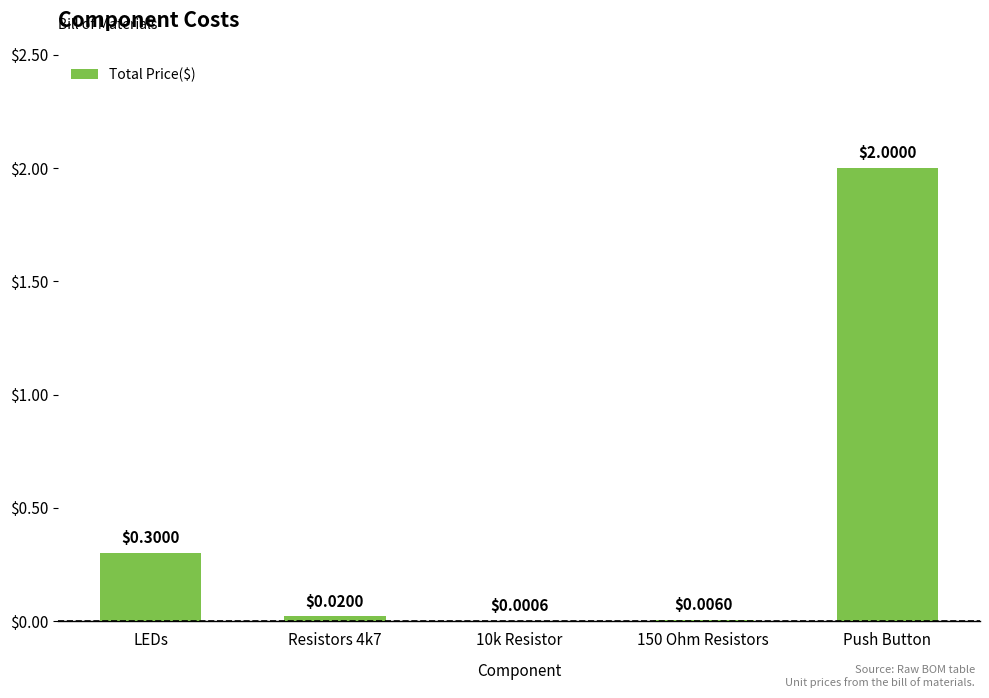

What is the change in value from 150 Ohm Resistors to Push Button?

+2.0